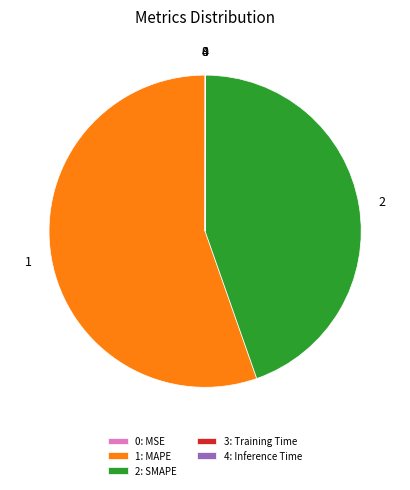

What is the majority slice?

1: MAPE